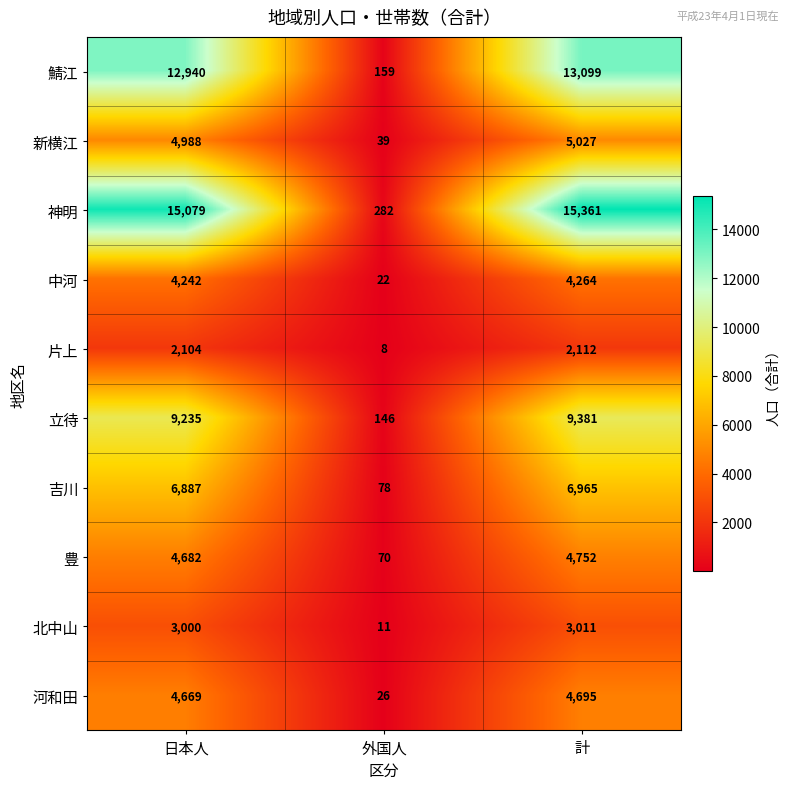

What is the difference between the highest and lowest values at 日本人?

12975